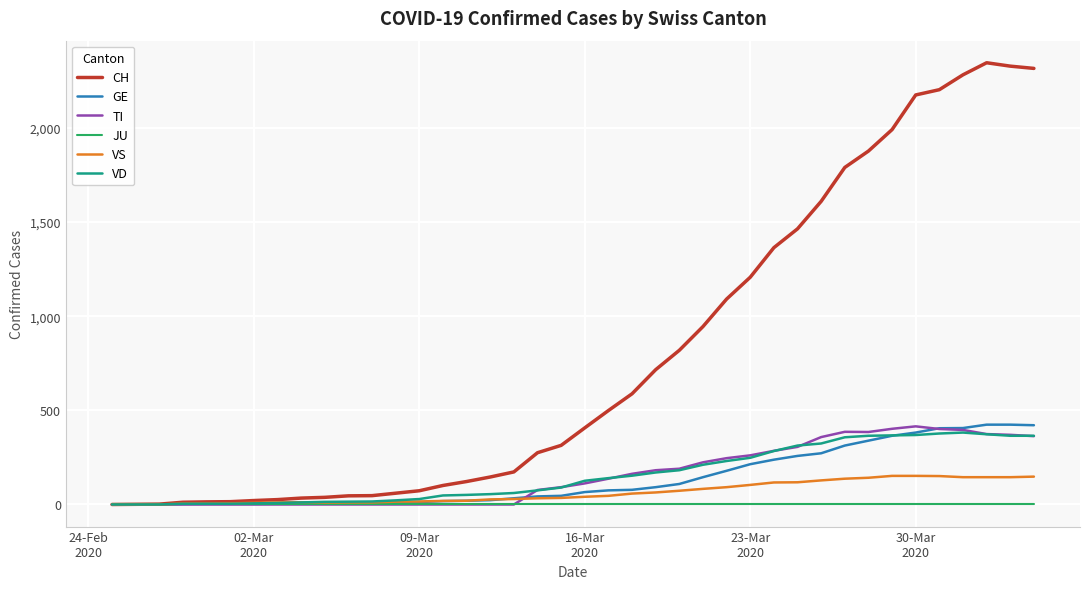

Does the chart have visible grid lines?

Yes